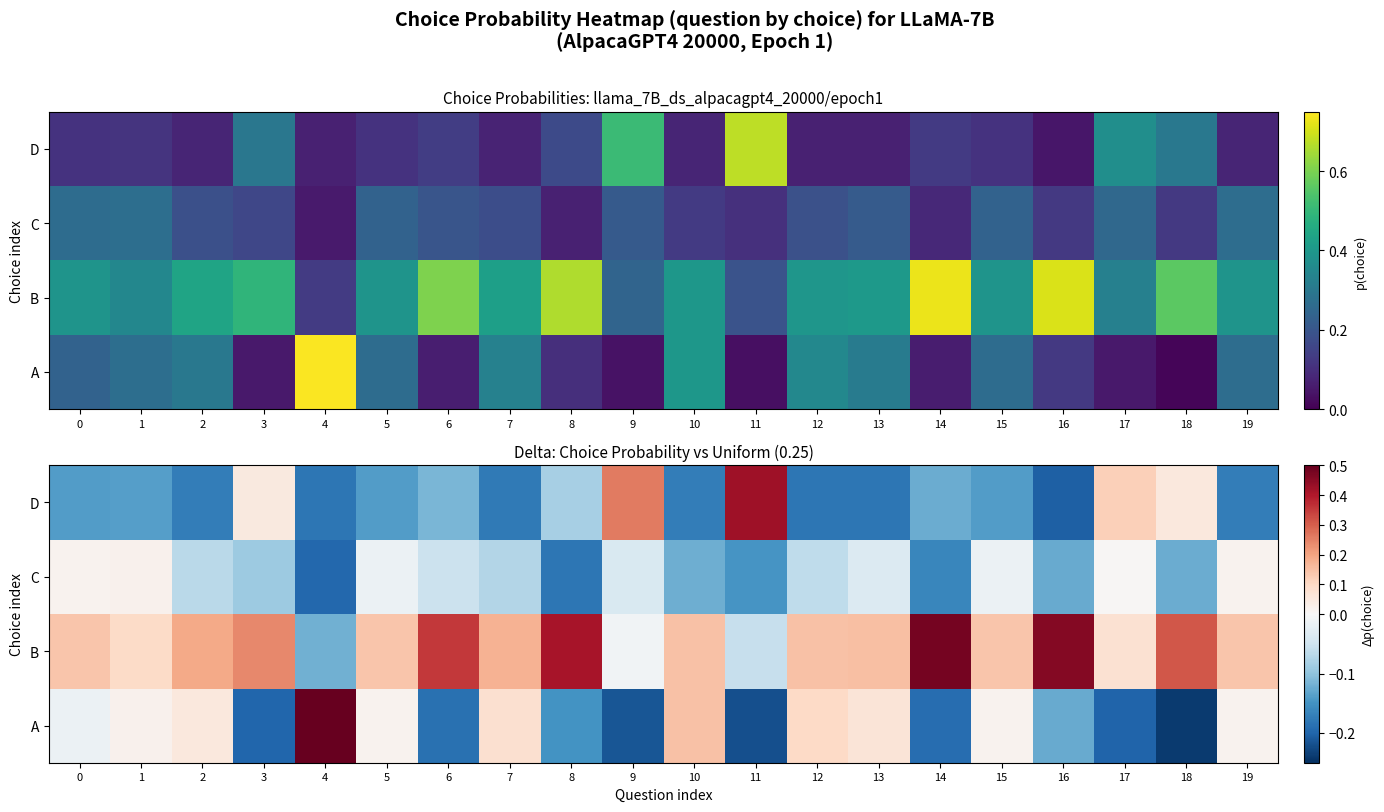

Where is B nearest to the value 0?

9